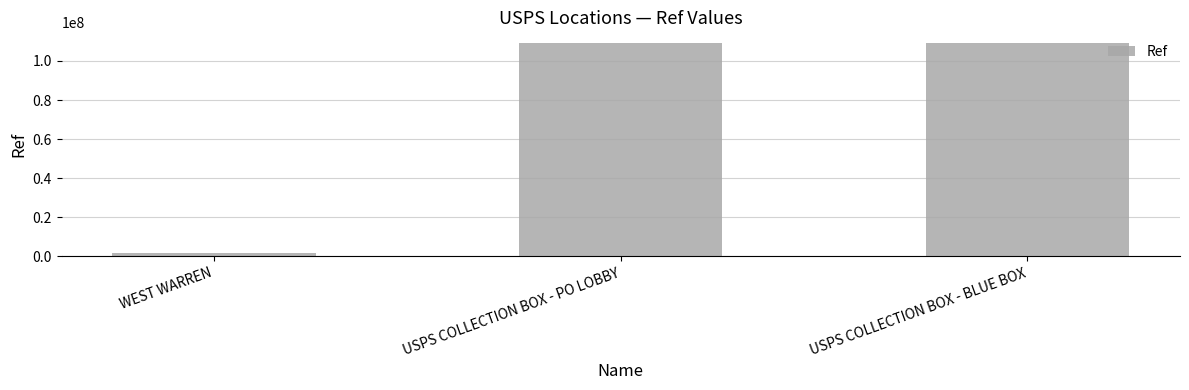

What is the ratio of the value at USPS COLLECTION BOX - BLUE BOX to the value at WEST WARREN?

76.1